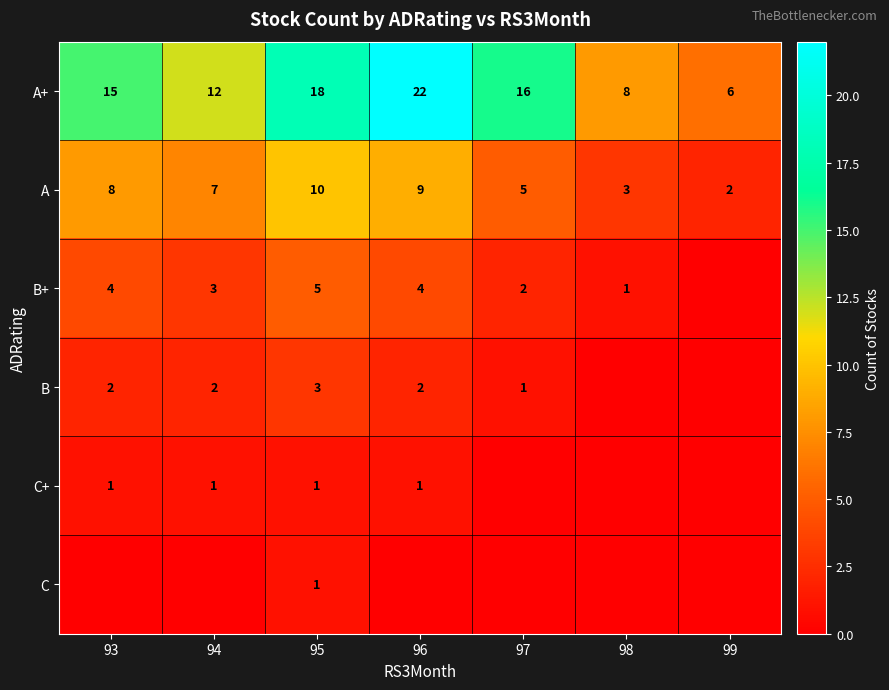

What is the minimum value for A+?

6